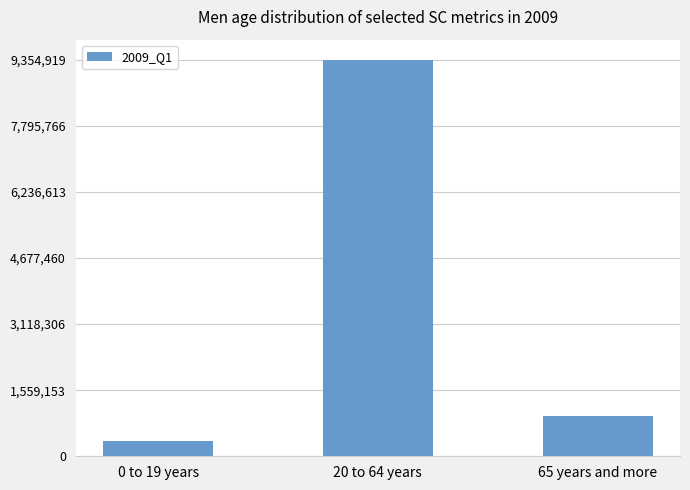

At which label is the value closest to 4860816?

65 years and more